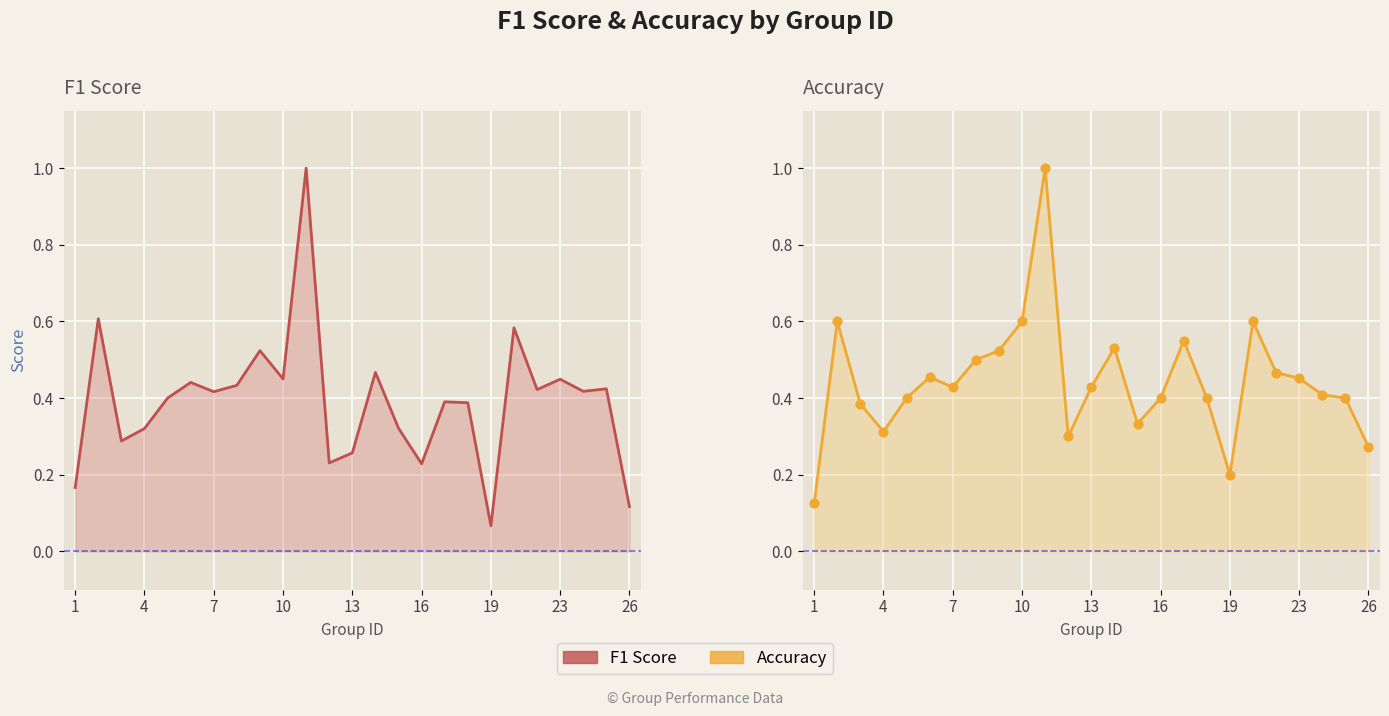

At how many categories does at least one series exceed 0?

25